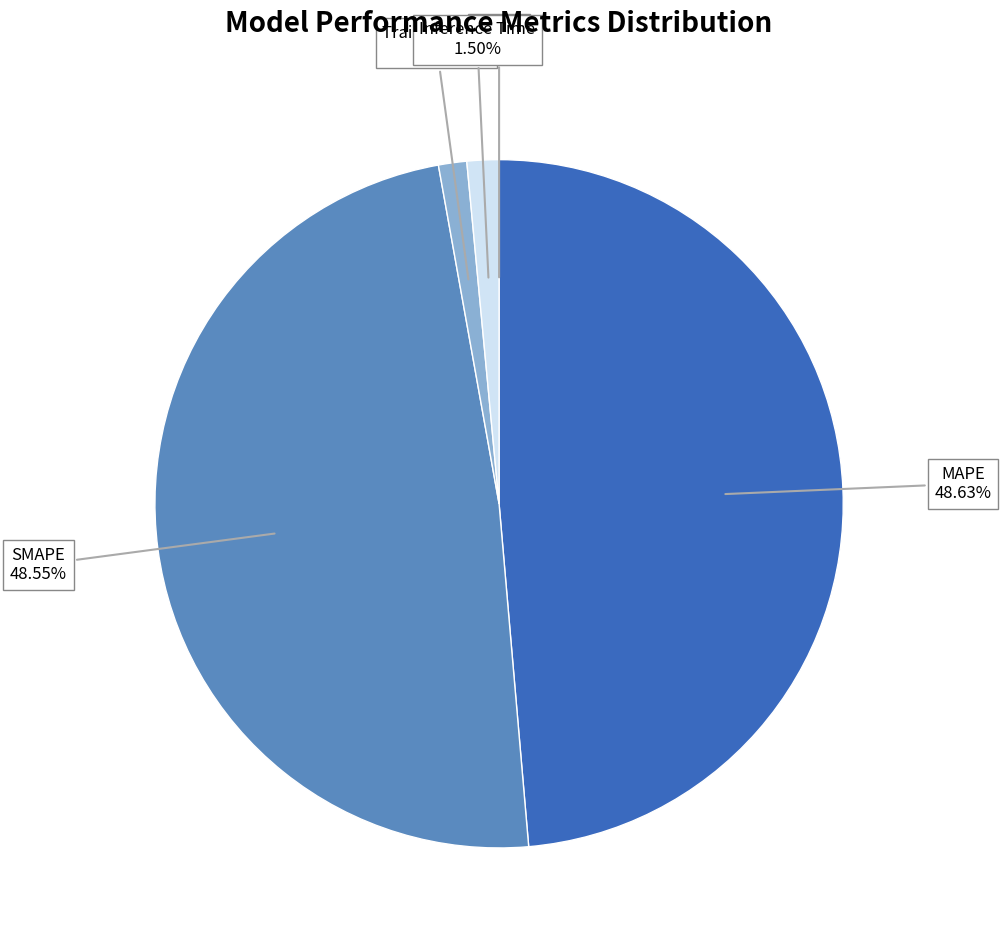

Between Training Time and SMAPE, which is larger?

SMAPE